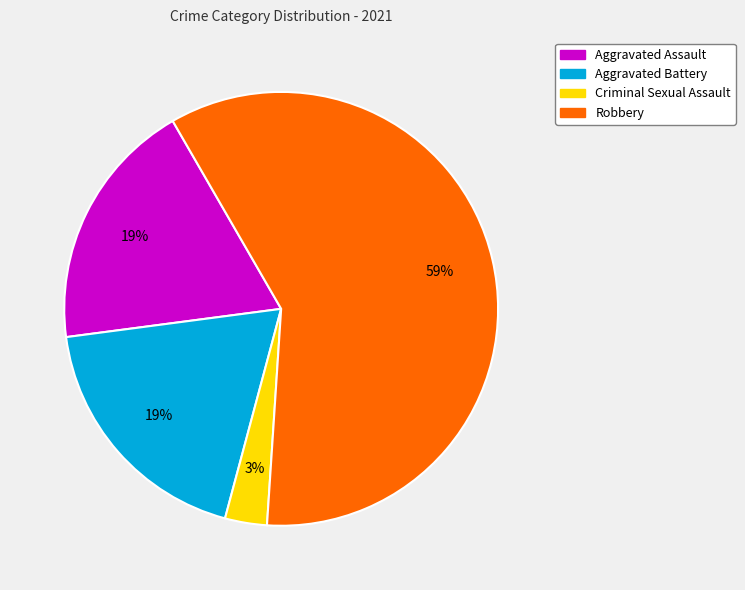

Between Robbery and Aggravated Battery, which is larger?

Robbery